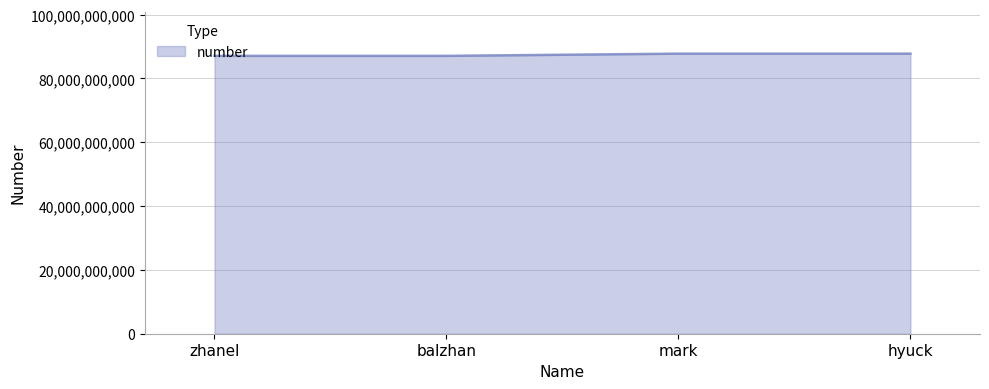

Where is the data nearest to the value 87424884940?

zhanel